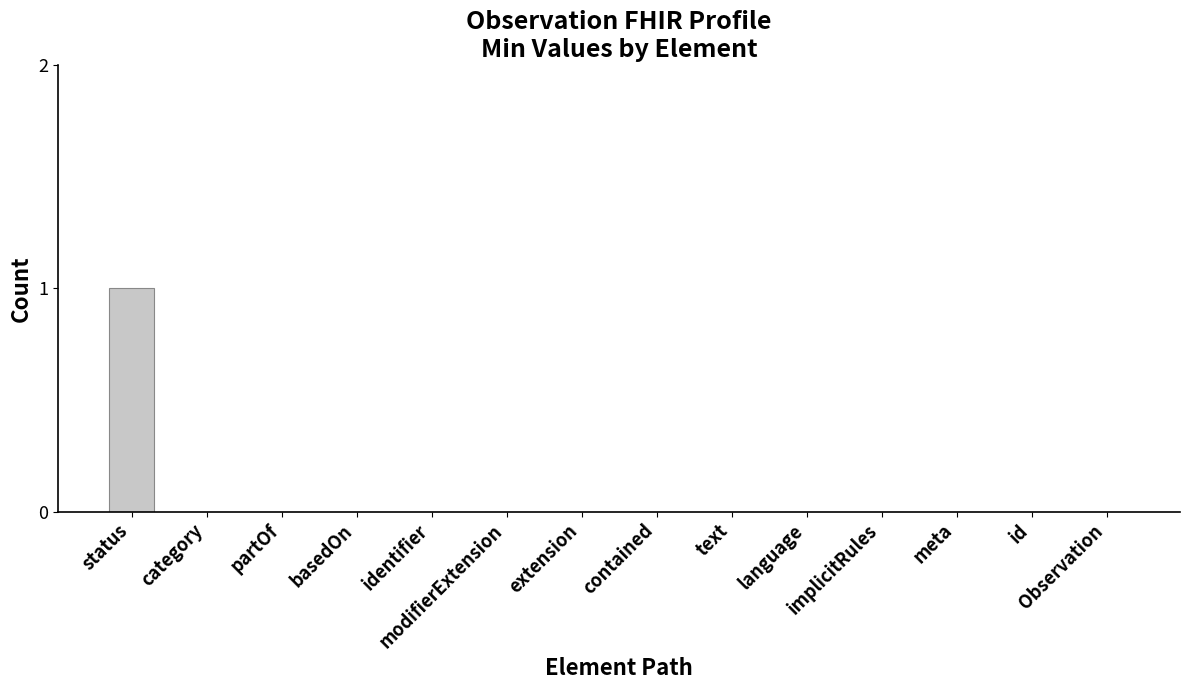

True or false: the data shows 0 at text.

True